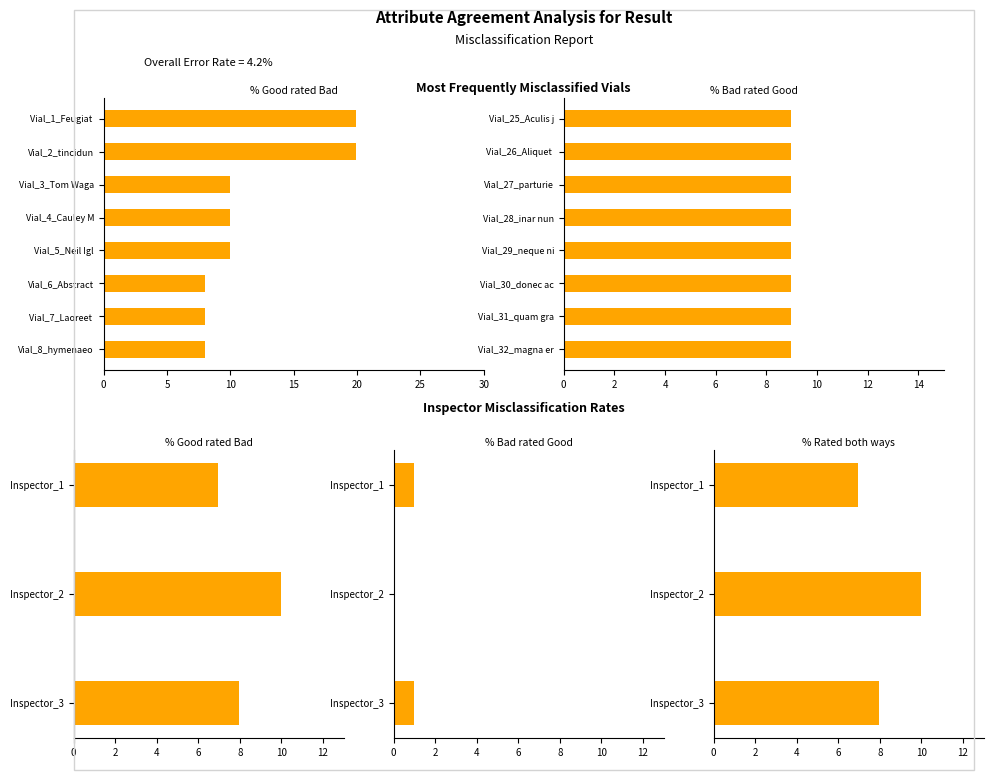

The value of % Bad rated Good at Inspector_1 is 1.0. True or false?

True